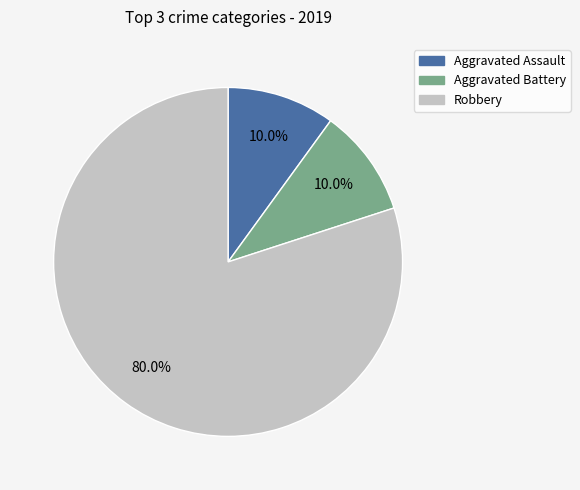

To the nearest percent, what percentage of the pie is Aggravated Assault?

10%